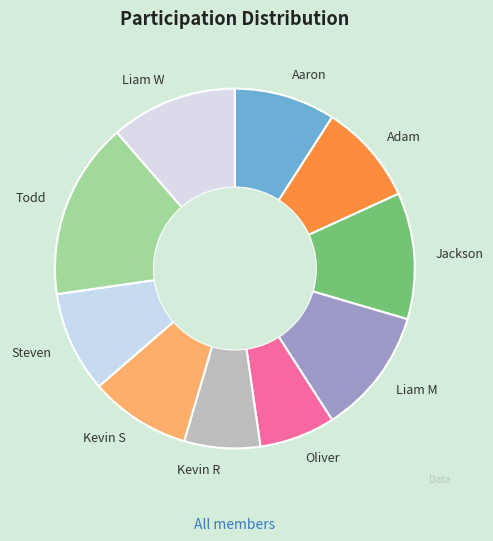

Between Todd and Liam M, which is larger?

Todd